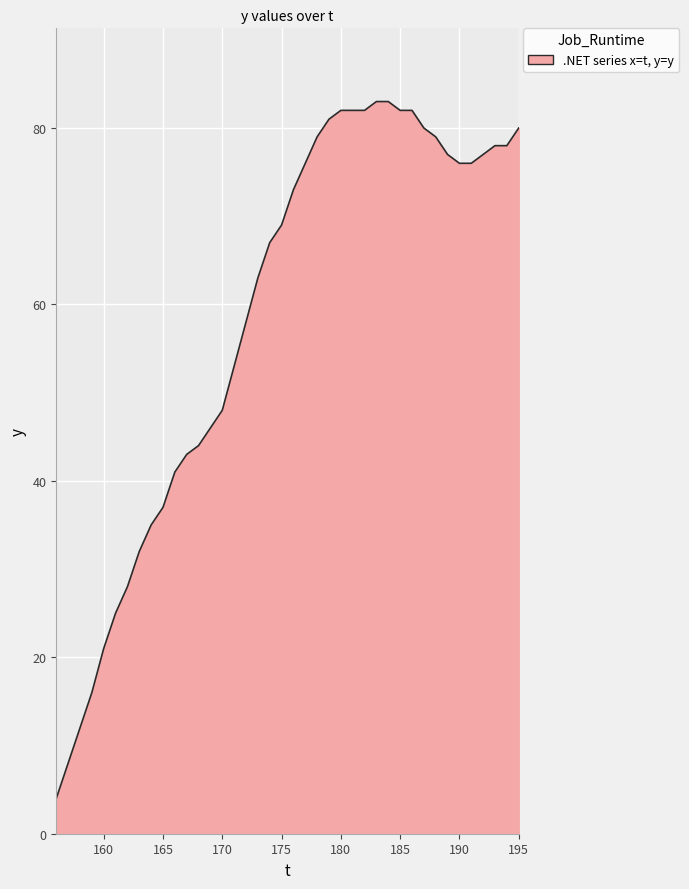

What is the maximum value shown in the chart?

83